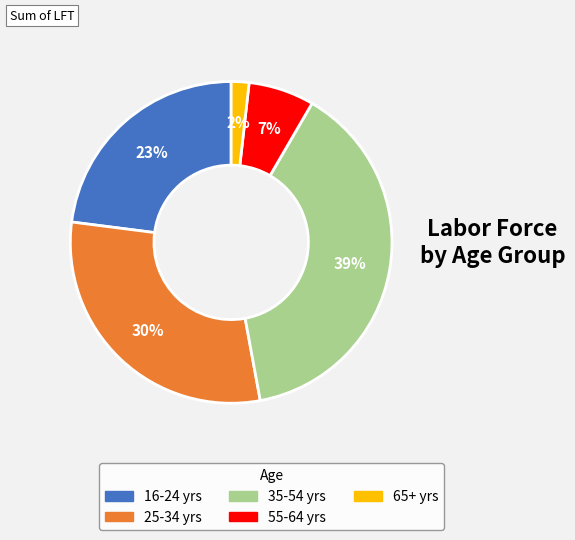

Is 16-24 yrs the majority of the pie?

No